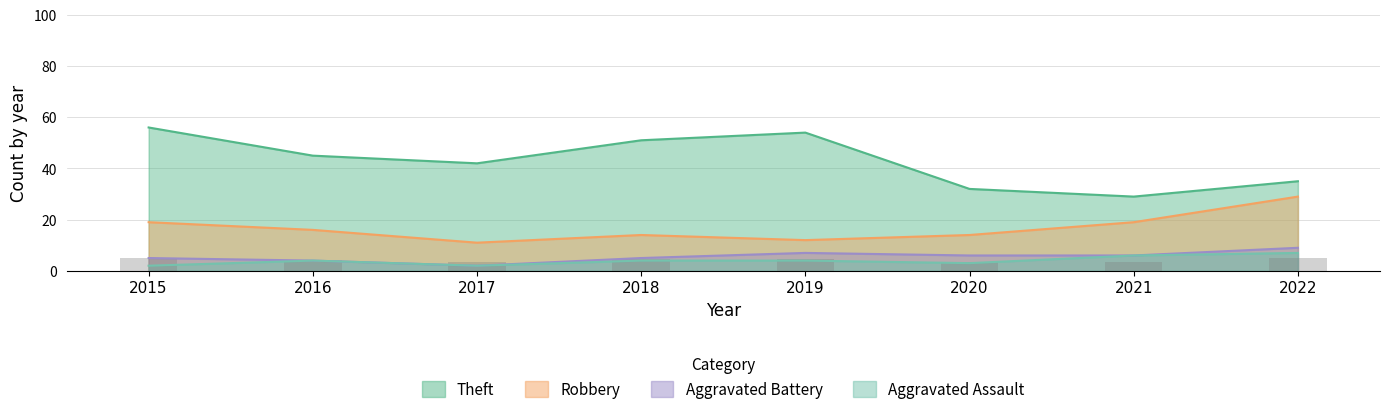

Which series has the widest spread of values?

Theft